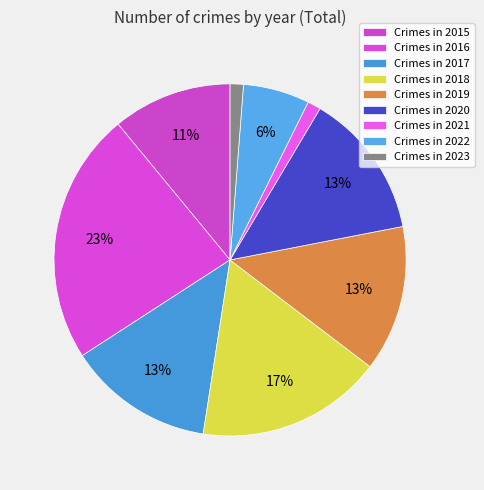

How many segments does this pie chart have?

9